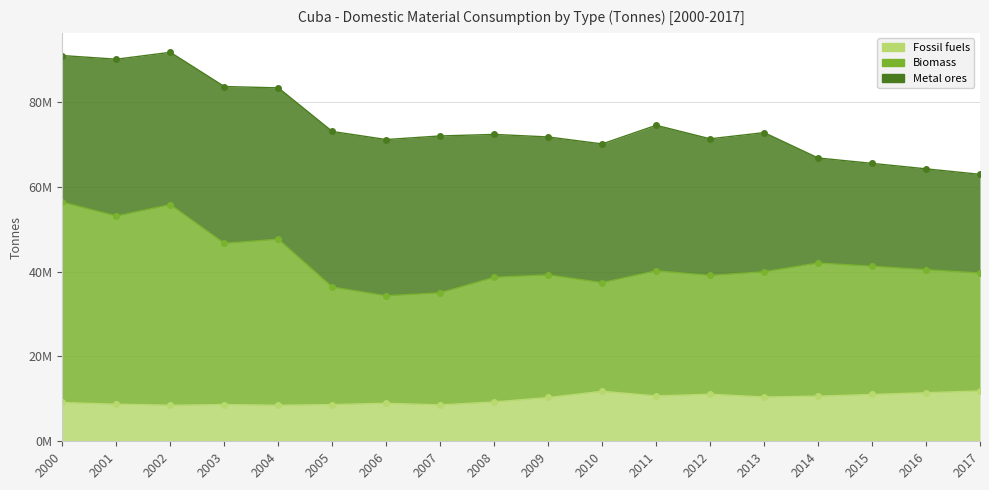

True or false: Biomass has more than 2 interior local peaks.

True